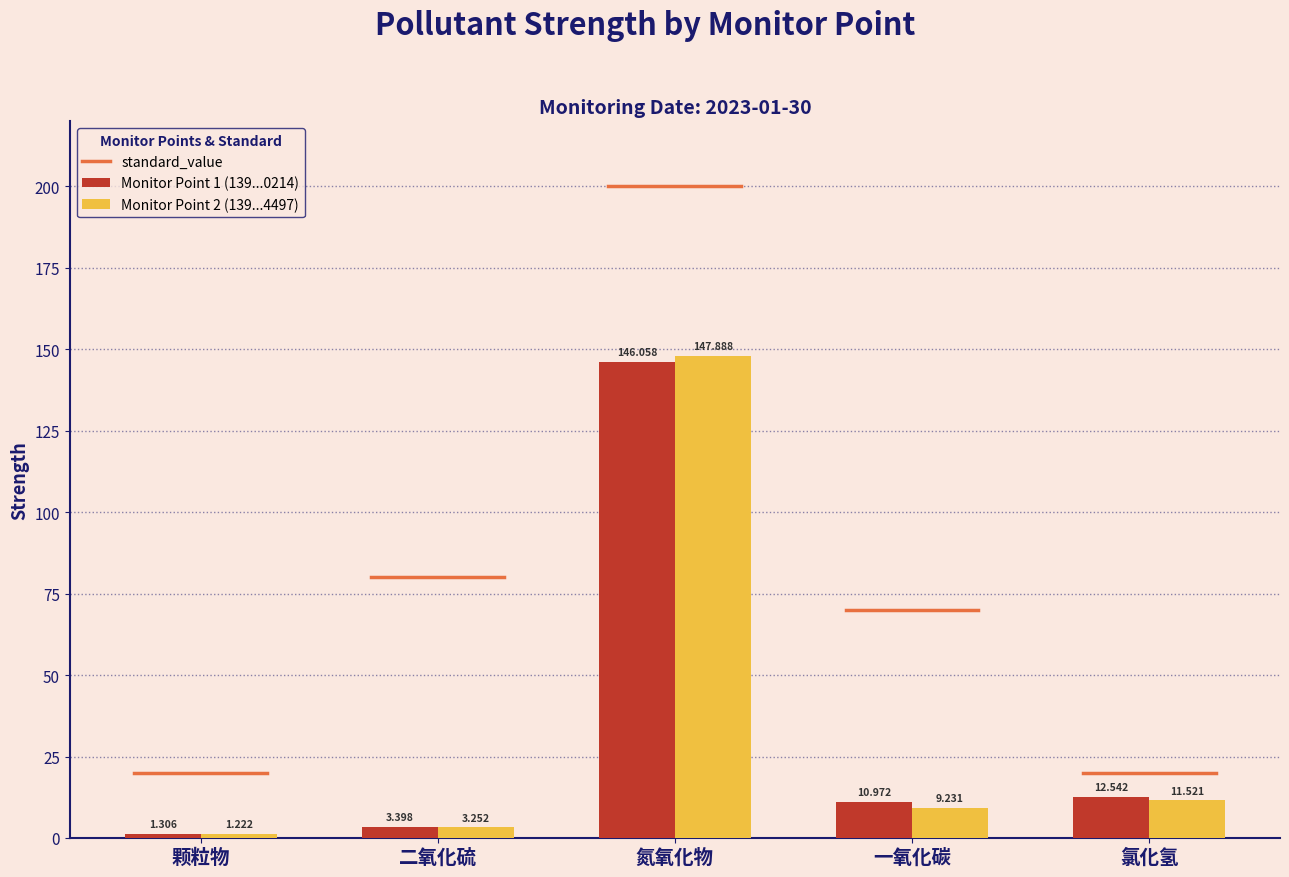

At which category is the sum across all series the highest?

氮氧化物